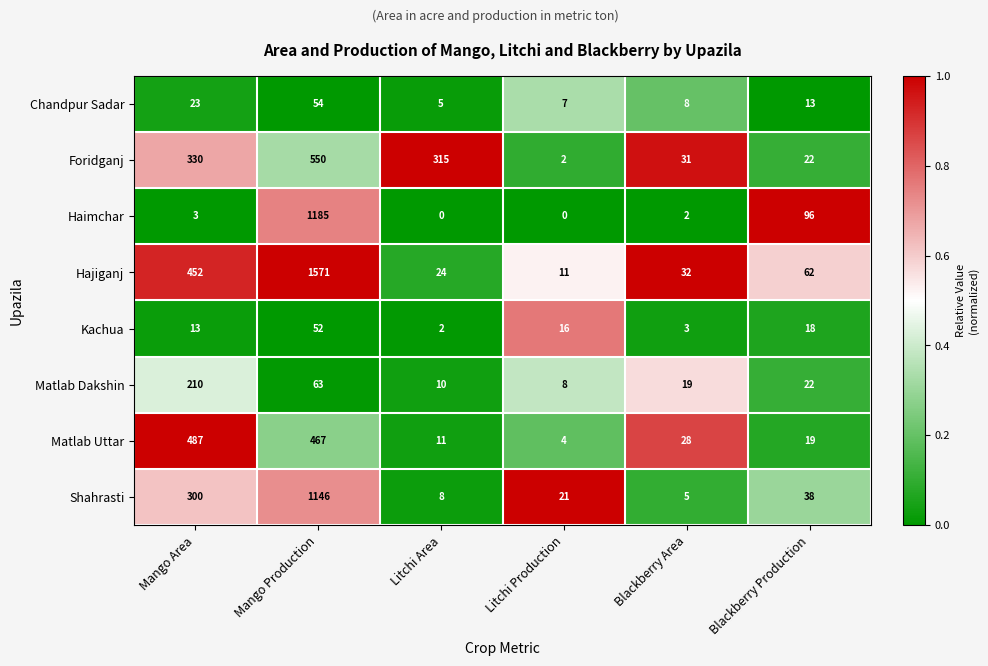

Rank the series at Litchi Area from lowest to highest value.

Haimchar, Kachua, Chandpur Sadar, Shahrasti, Matlab Dakshin, Matlab Uttar, Hajiganj, Foridganj